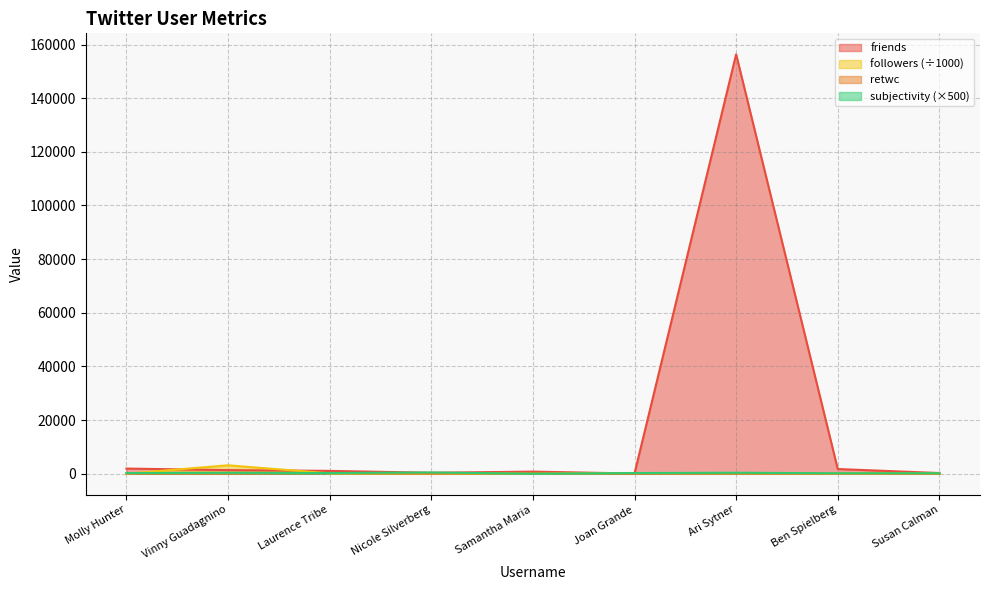

What is the maximum value for subjectivity?

466.7